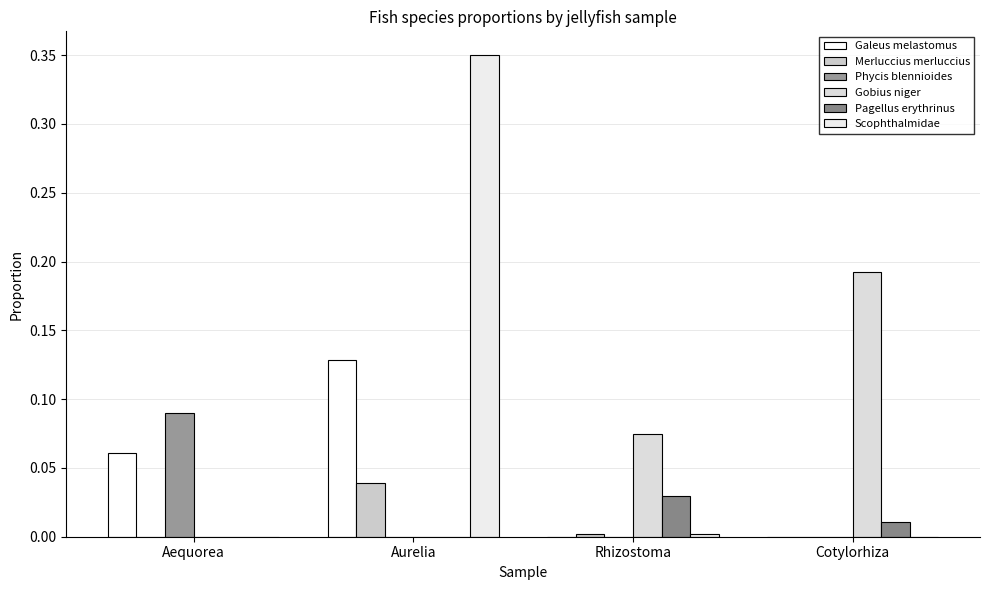

How many groups of bars are there?

4